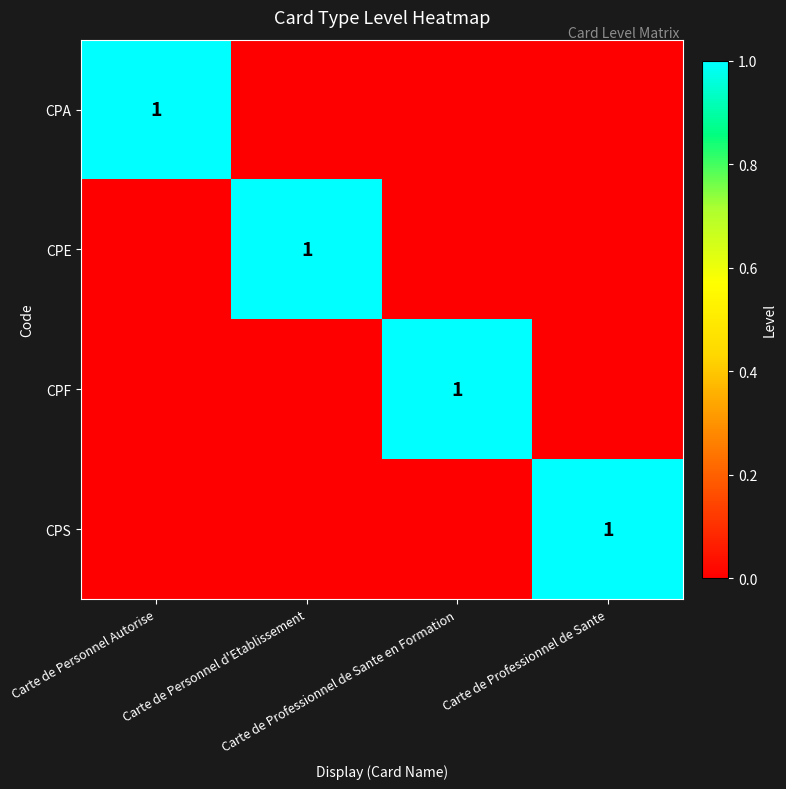

At how many categories does at least one series exceed 0?

4